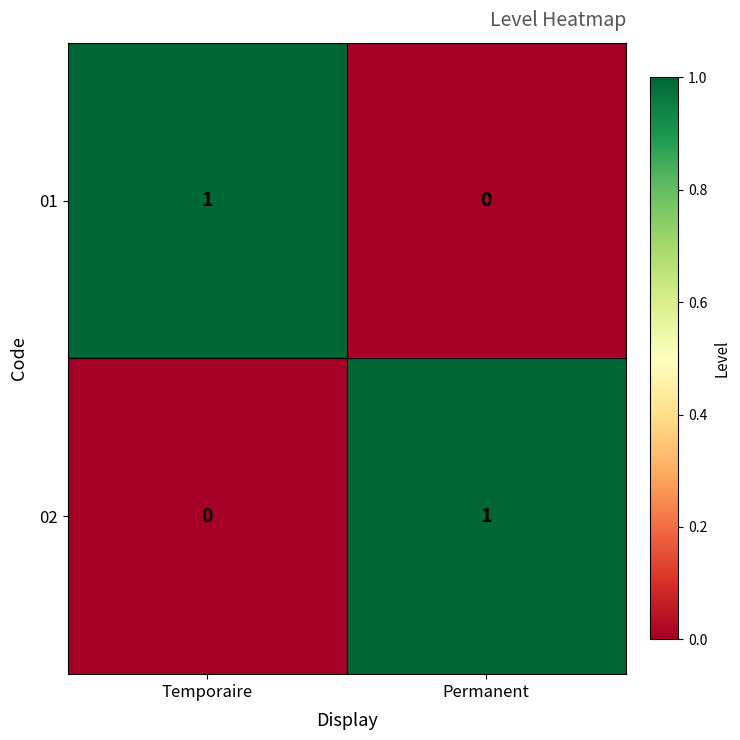

Which category has the highest value in the 02 series?

Permanent